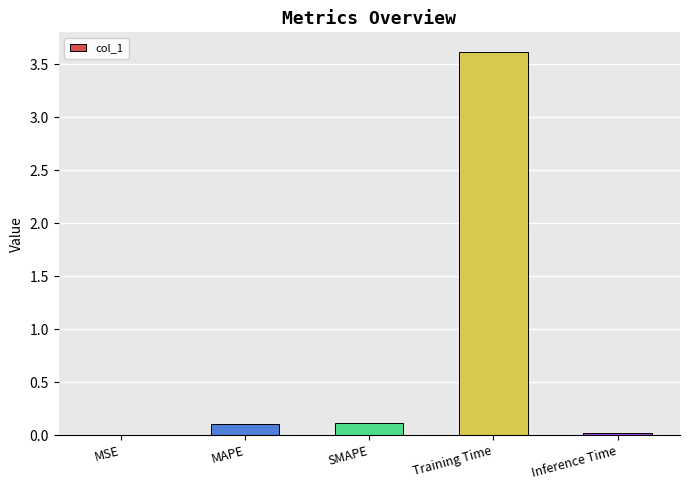

Which has a higher value, MSE or SMAPE?

SMAPE